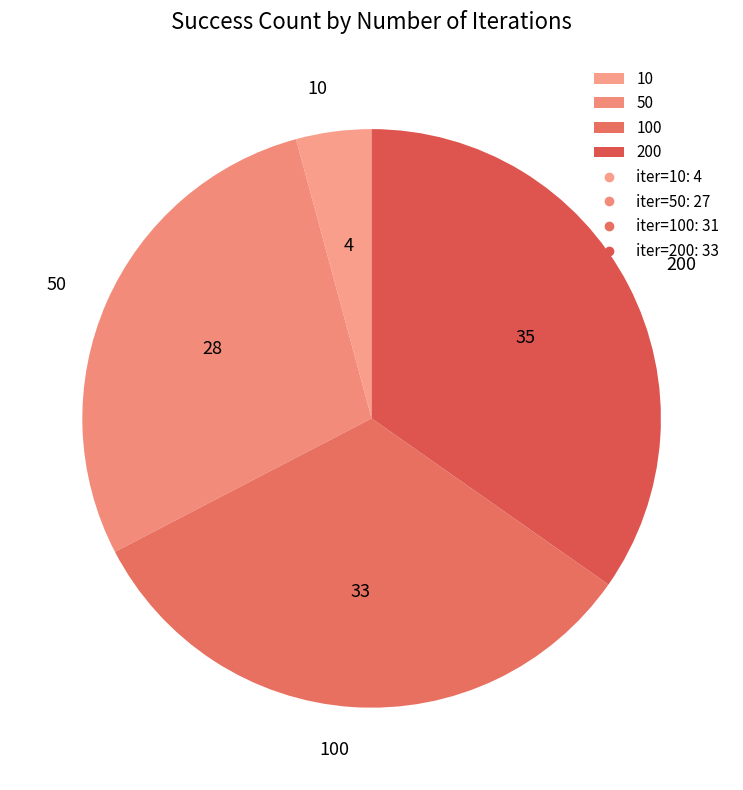

Which has a higher value, 50 or 100?

100